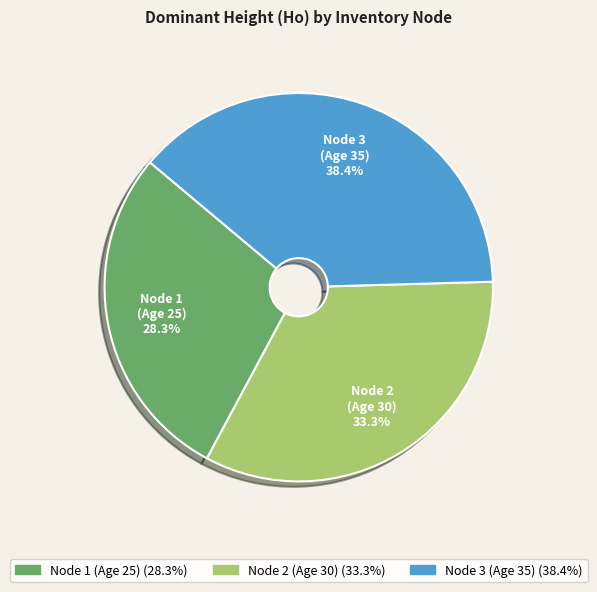

Combined, do Node 2 (Age 30) and Node 3 (Age 35) account for over 50%?

Yes